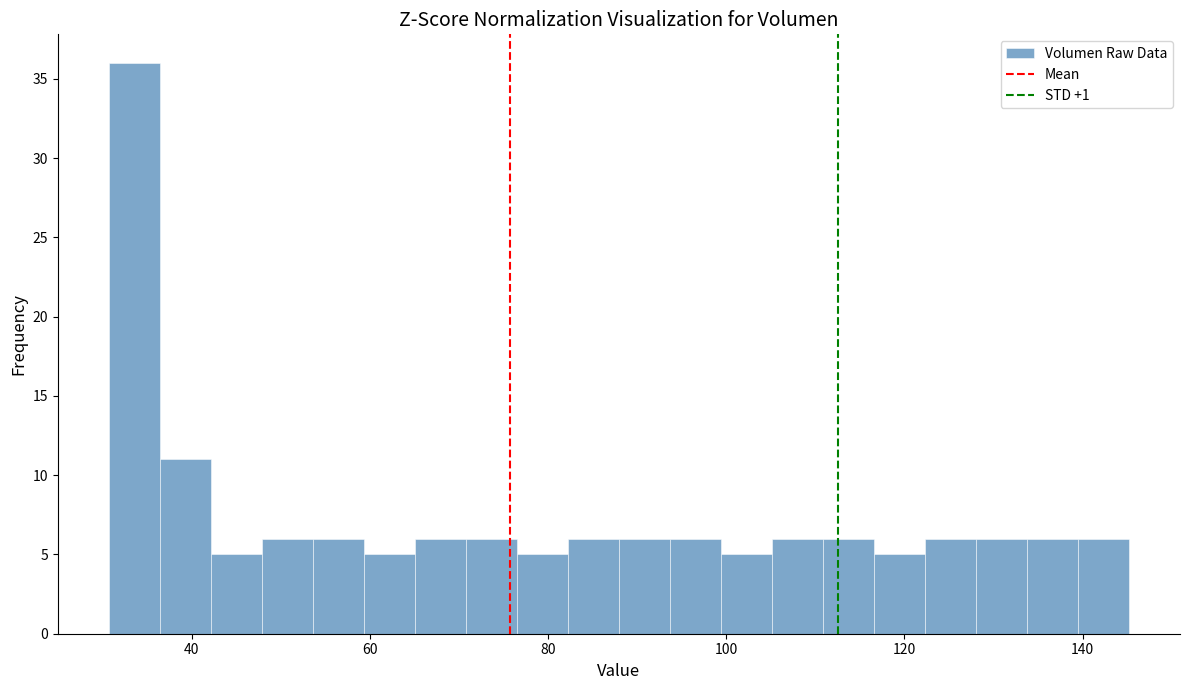

Read against the x-axis, roughly where is the centre of the tallest bar?

34